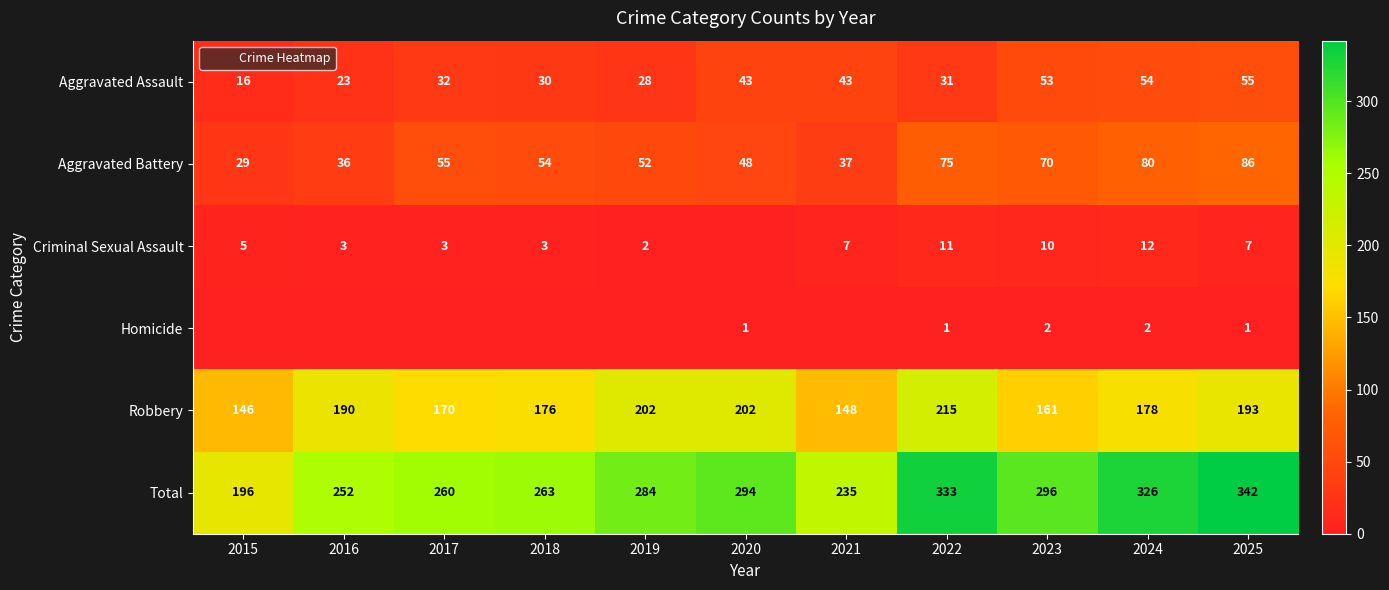

What is the difference between the highest and lowest values at 2018?

263